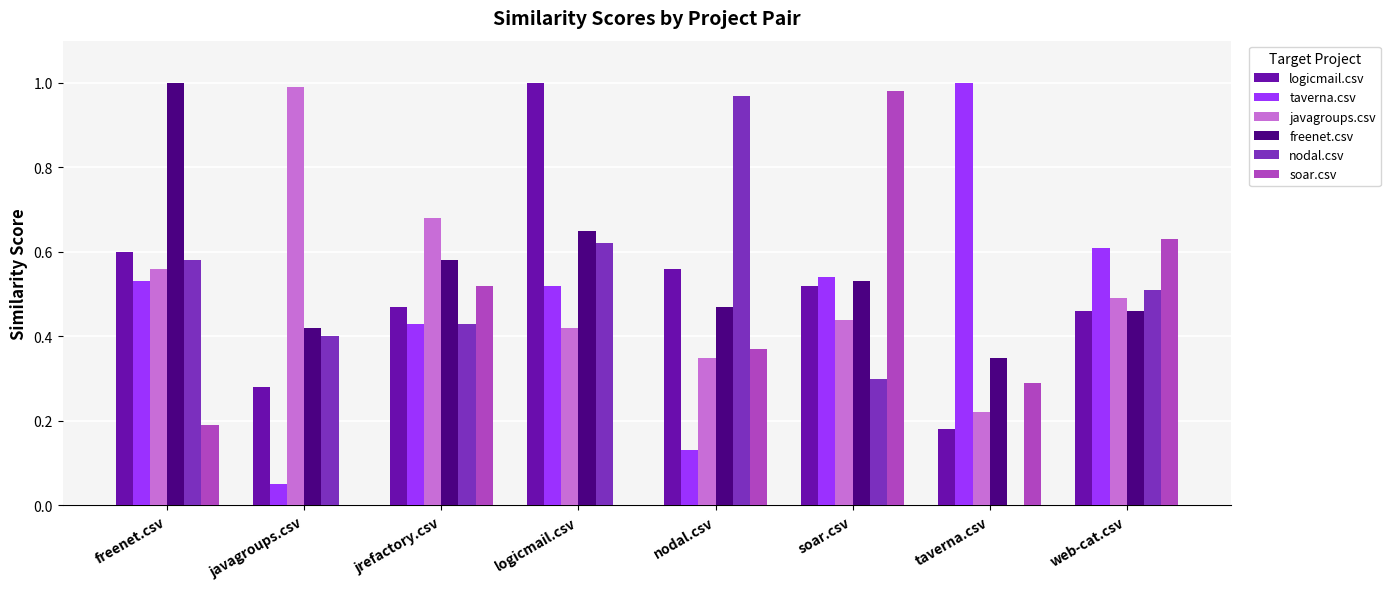

Which series changed the most between freenet.csv and jrefactory.csv?

freenet.csv